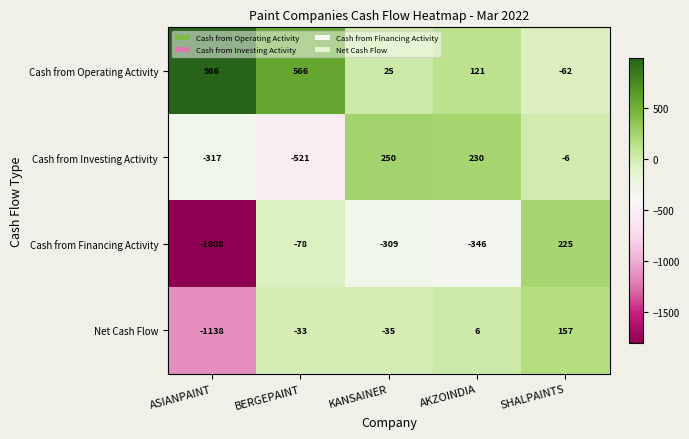

Reading left to right, transcribe all the data shown in this chart.

Cash from Operating Activity: 986	566	25	121	-62
Cash from Investing Activity: -317	-521	250	230	-6
Cash from Financing Activity: -1808	-78	-309	-346	225
Net Cash Flow: -1138	-33	-35	6	157